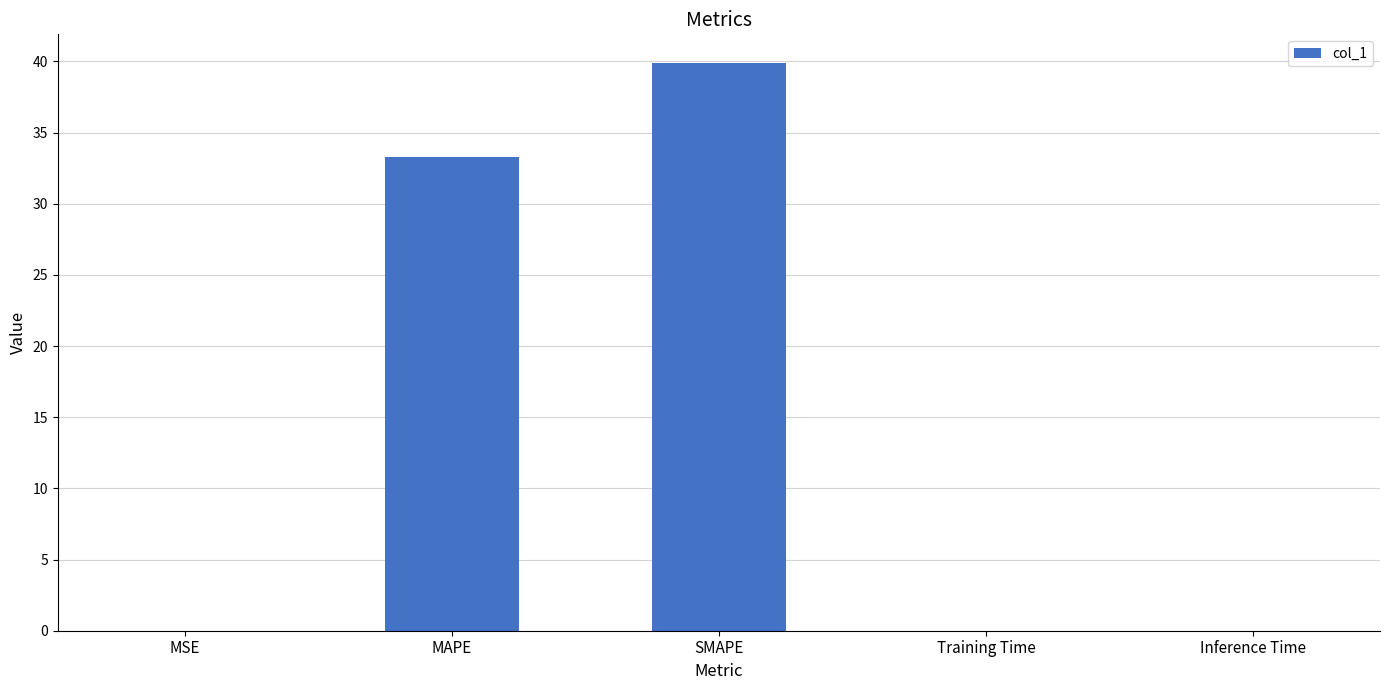

What is the sum of all values?

73.2